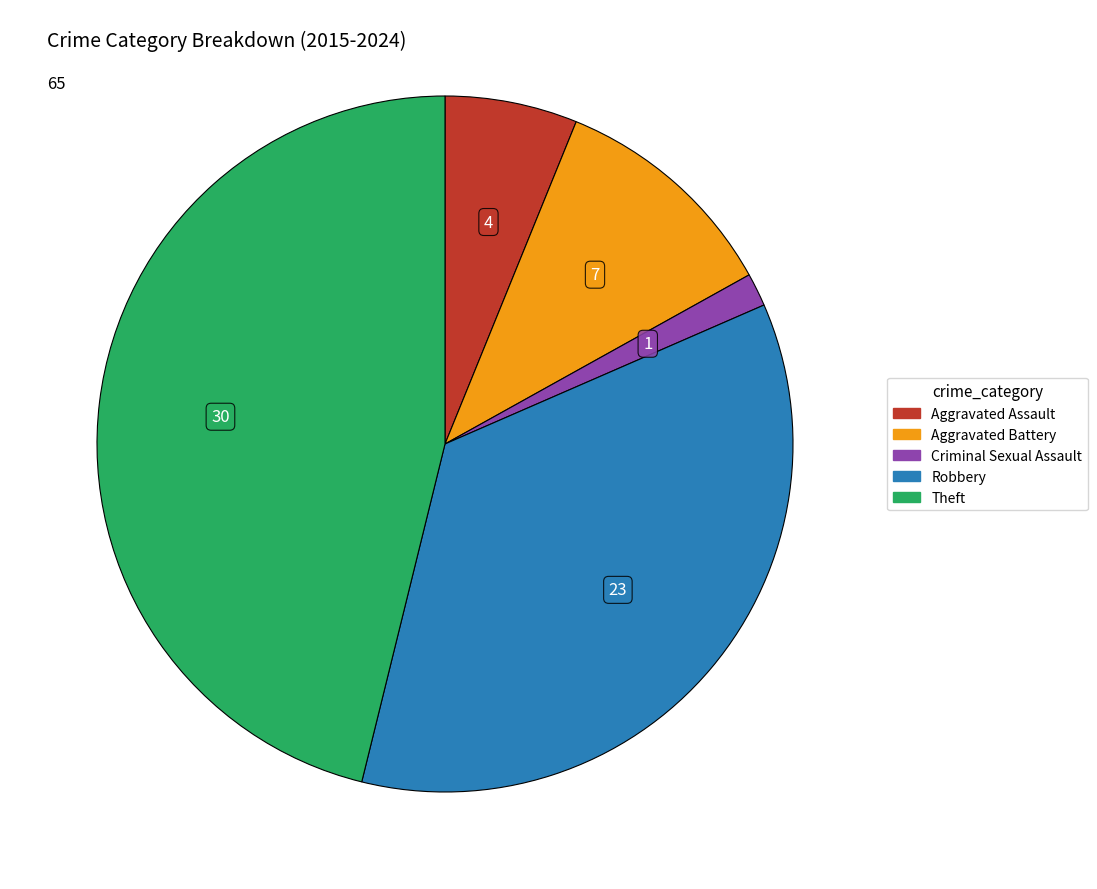

Combined, do Theft and Robbery account for over 50%?

Yes